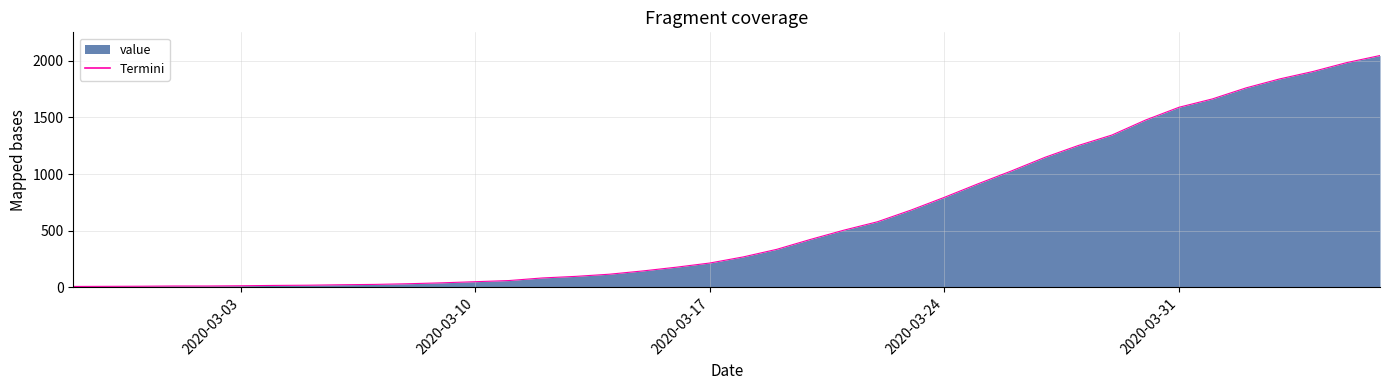

What is the greatest value displayed?

2047